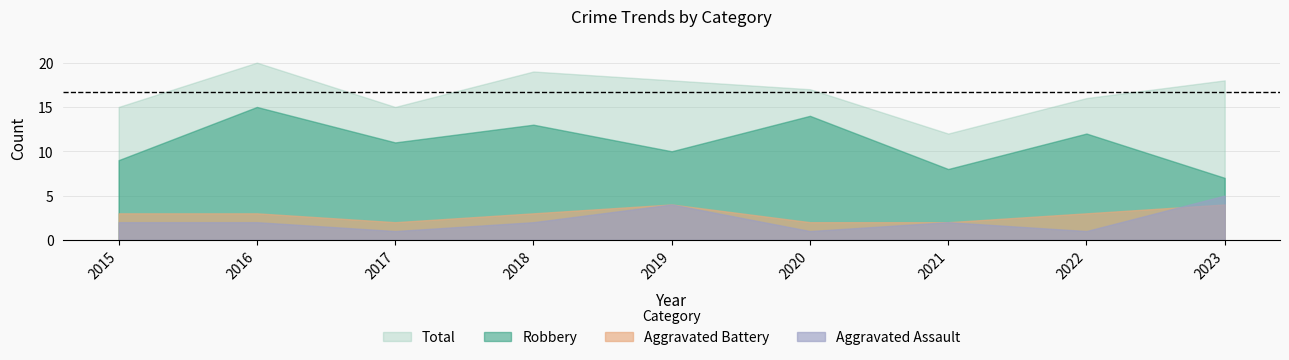

Reading left to right, list all the values displayed in this chart.

Aggravated Assault: 2015=2	2016=2	2017=1	2018=2	2019=4	2020=1	2021=2	2022=1	2023=5
Aggravated Battery: 2015=3	2016=3	2017=2	2018=3	2019=4	2020=2	2021=2	2022=3	2023=4
Robbery: 2015=9	2016=15	2017=11	2018=13	2019=10	2020=14	2021=8	2022=12	2023=7
Total: 2015=15	2016=20	2017=15	2018=19	2019=18	2020=17	2021=12	2022=16	2023=18